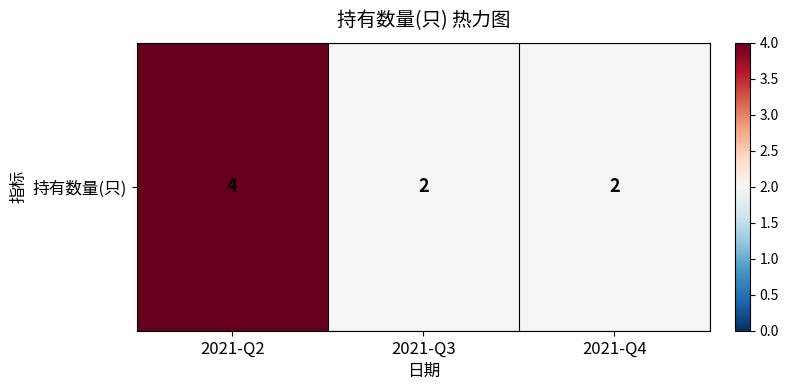

Is it true that the value at 2021-Q3 is 3?

False